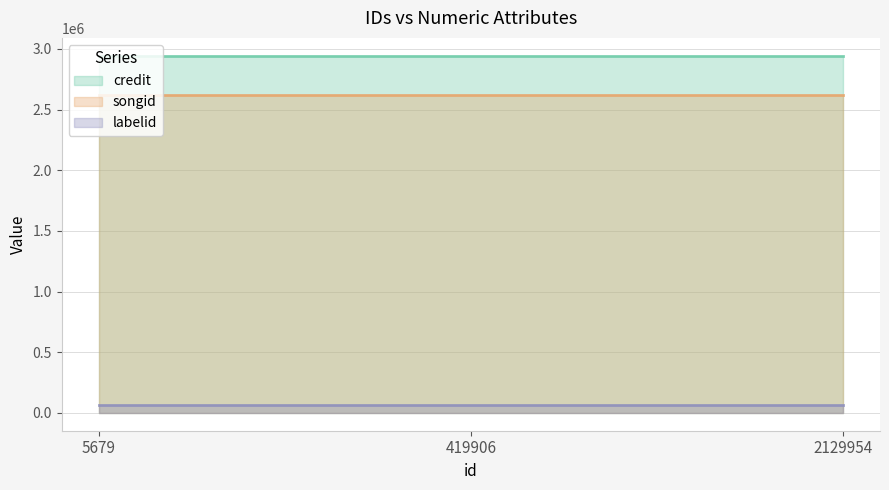

Reading left to right, list all the values displayed in this chart.

credit (line): 5679=2943585	419906=2943585	2129954=2943585
songid (line): 5679=2621892	419906=2621892	2129954=2621892
labelid (line): 5679=64751	419906=64751	2129954=64751